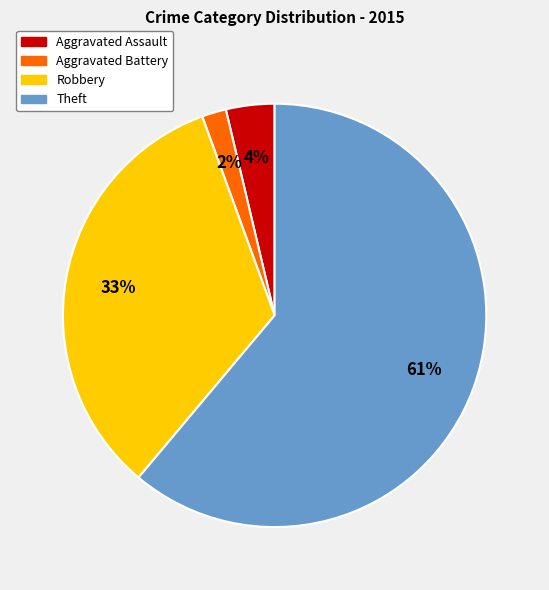

Between Aggravated Battery and Aggravated Assault, which is larger?

Aggravated Assault